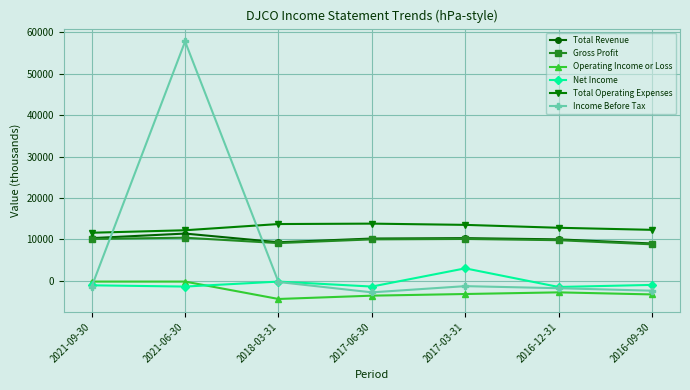

How many series are shown in this chart?

6